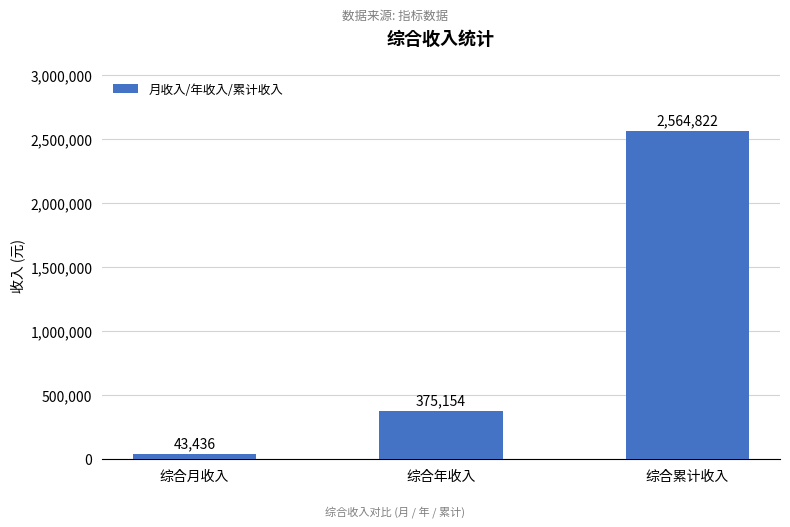

How many categories are shown in the chart?

3